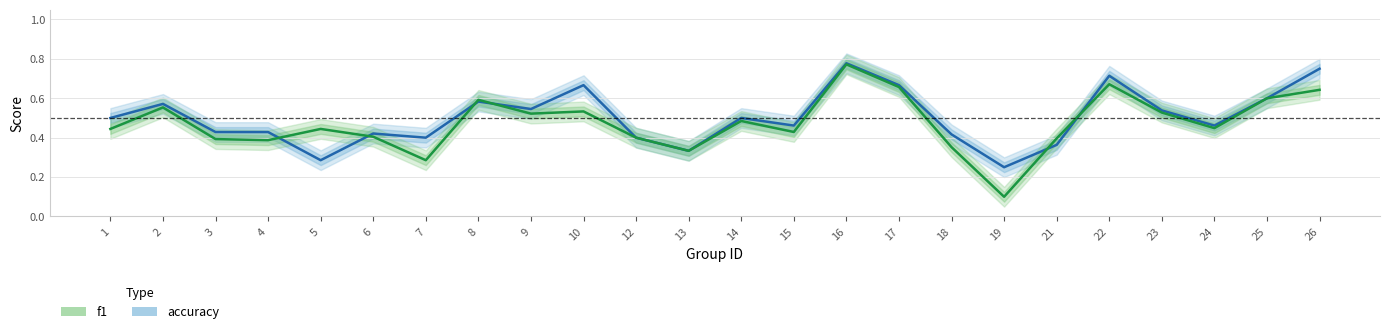

At which category does f1 reach its first local valley?

4